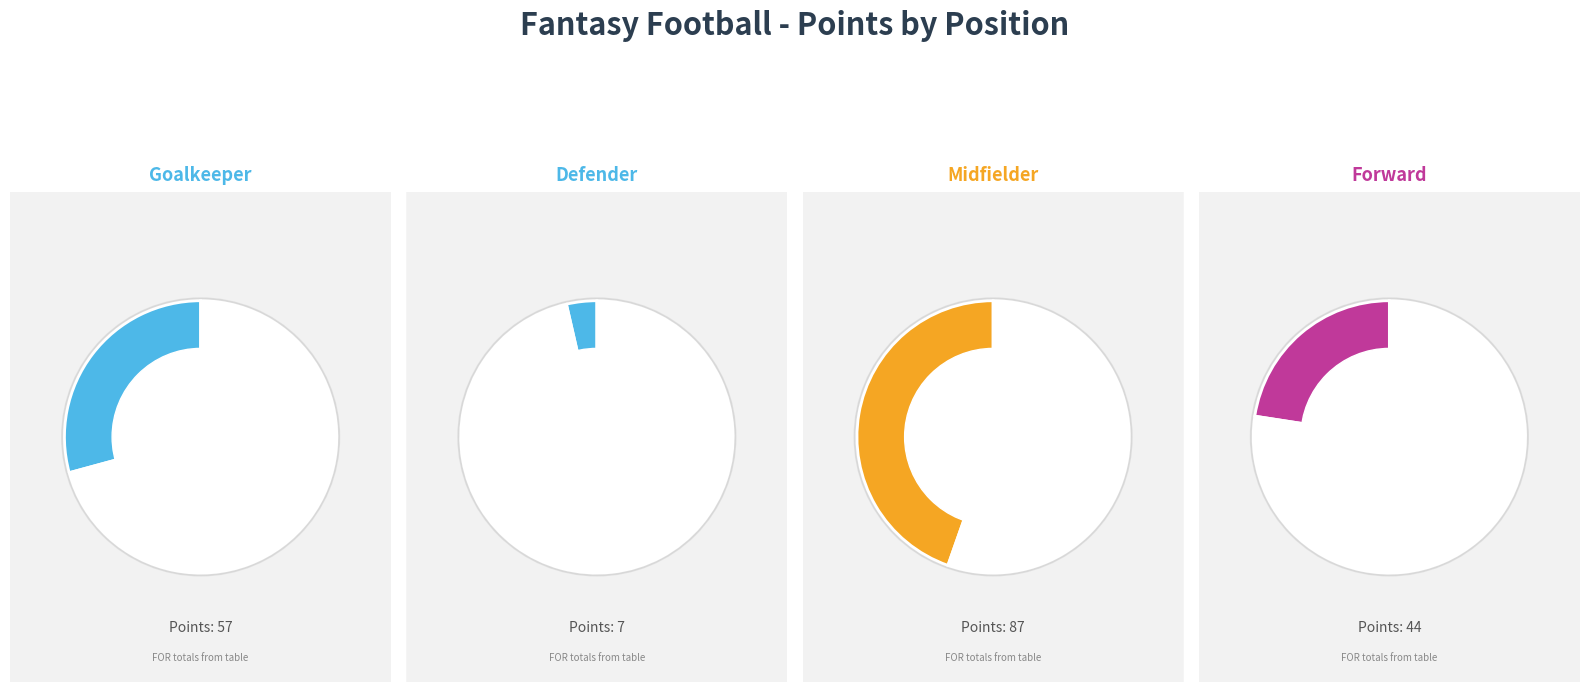

Does GOALKEEPER account for over 50% of the chart?

No